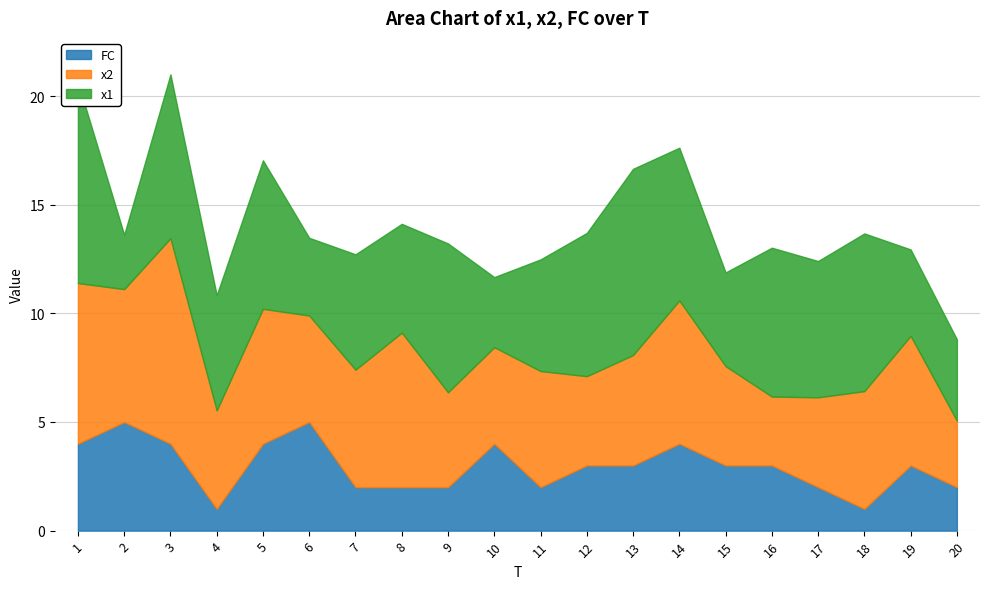

What is the difference between the second highest and minimum values in the FC series?

4.0